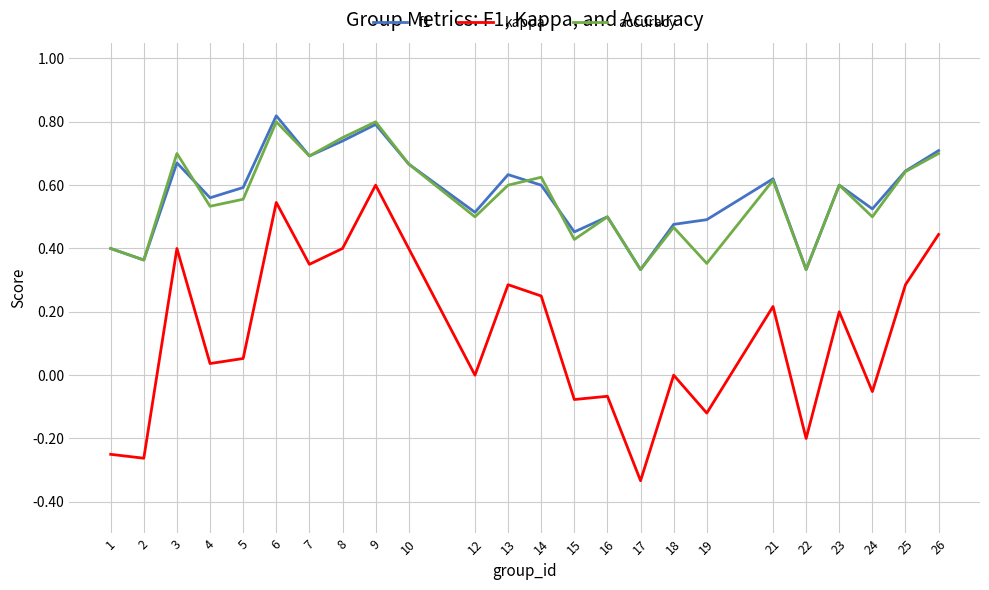

True or false: f1 and accuracy intersect in this chart.

True